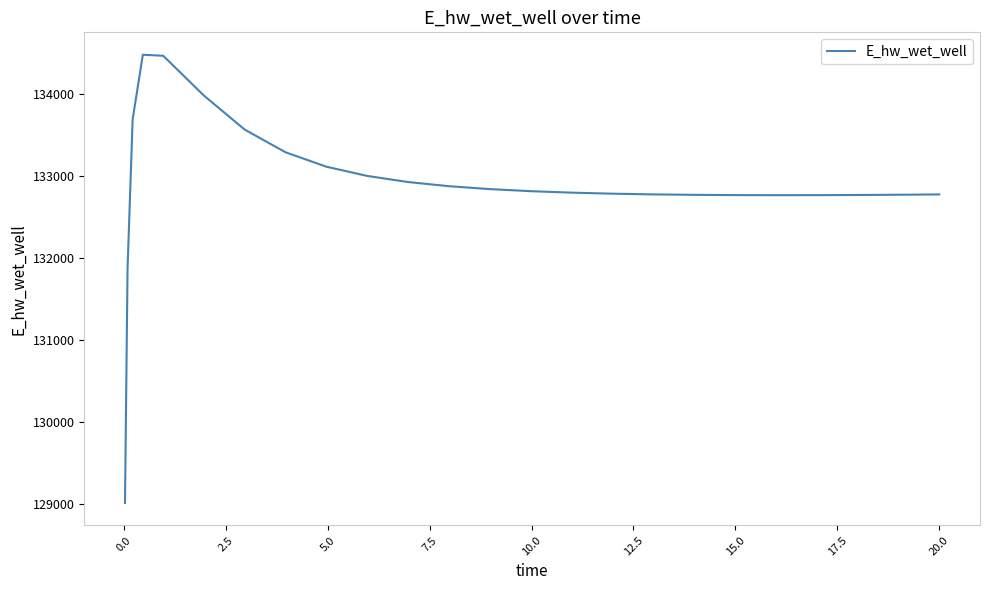

What is the smallest value displayed?

129015.6